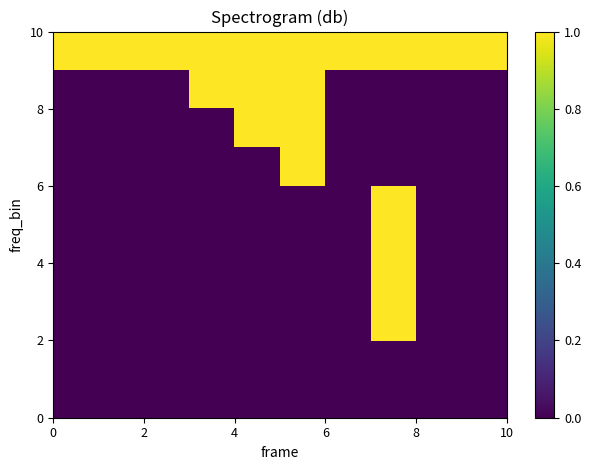

What is the maximum value shown in the chart?

1